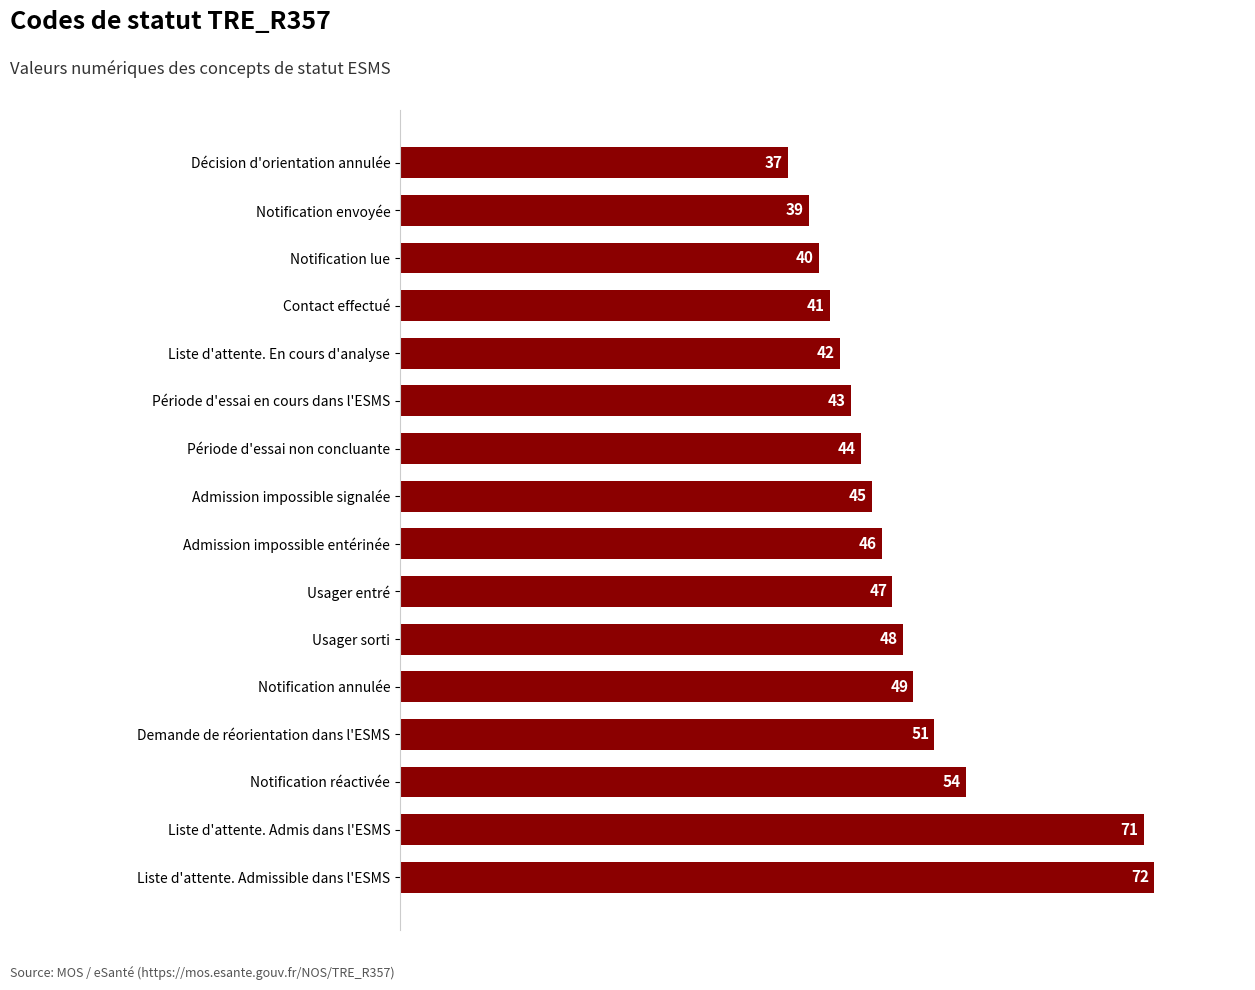

Which label corresponds to the largest value in the chart?

Liste d'attente. Admissible dans l'ESMS